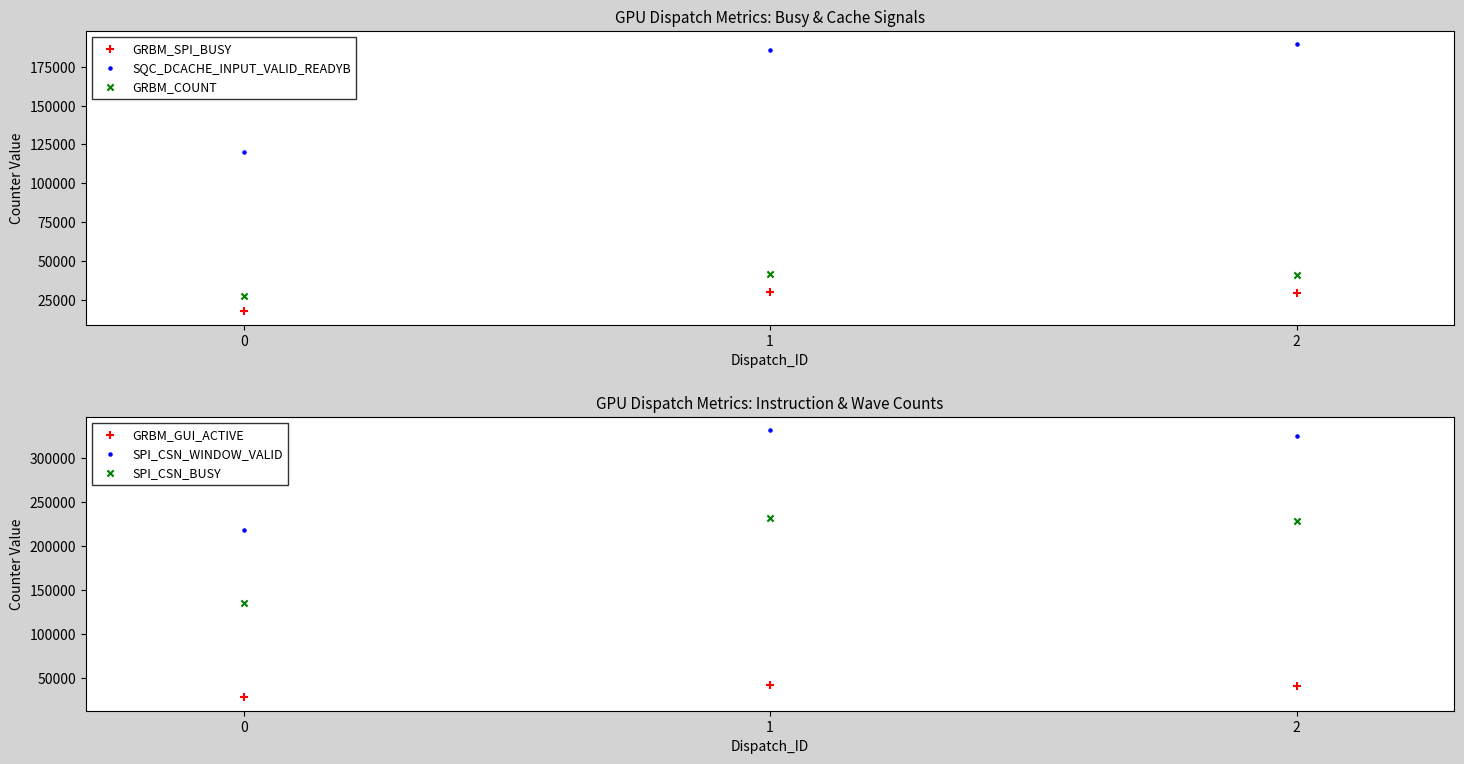

Which series reaches the minimum Y coordinate?

GRBM_SPI_BUSY